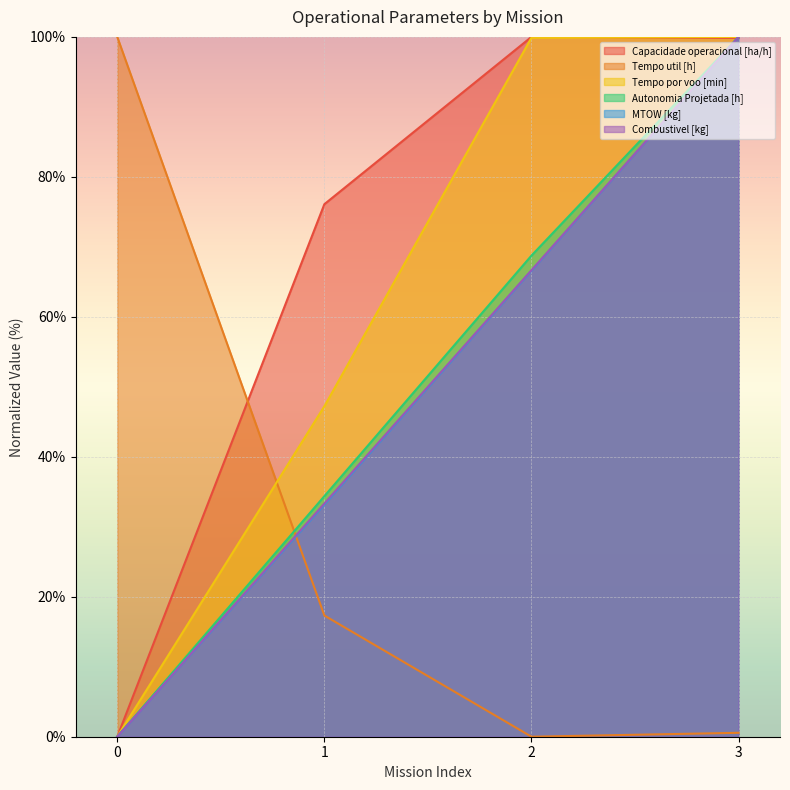

Reading right to left, extract all data points from this chart.

Capacidade operacional [ha/h]: 3=99.9	2=100.0	1=76.1	0=0.0
Tempo util [h]: 3=0.6	2=0.0	1=17.3	0=100.0
Tempo por voo [min]: 3=100.0	2=99.9	1=47.2	0=0.0
Autonomia Projetada [h]: 3=100.0	2=68.8	1=34.4	0=0.0
MTOW [kg]: 3=100.0	2=66.6	1=33.2	0=0.0
Combustivel [kg]: 3=100.0	2=66.7	1=33.3	0=0.0